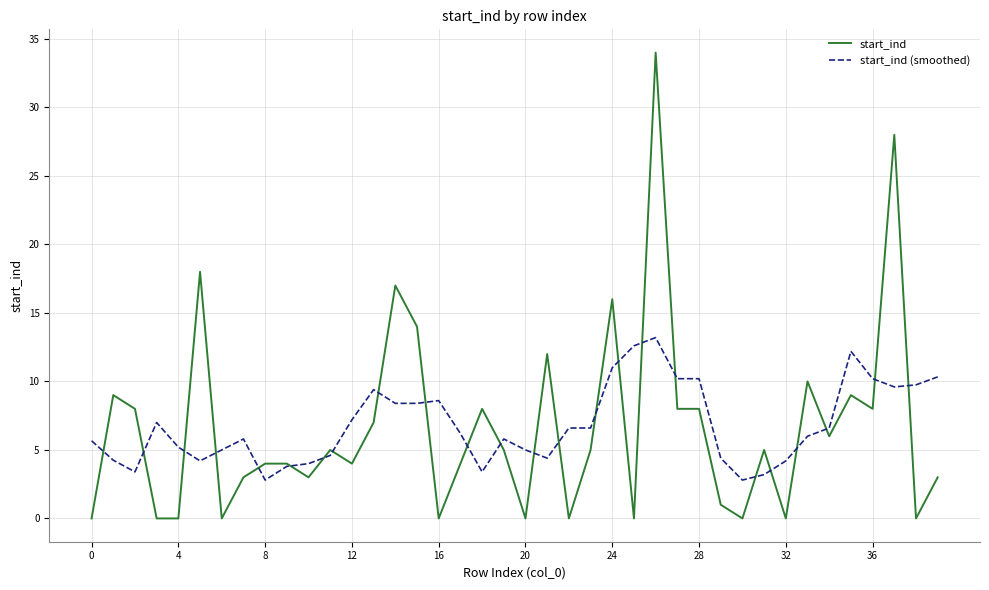

Which series has the largest range (max minus min)?

start_ind